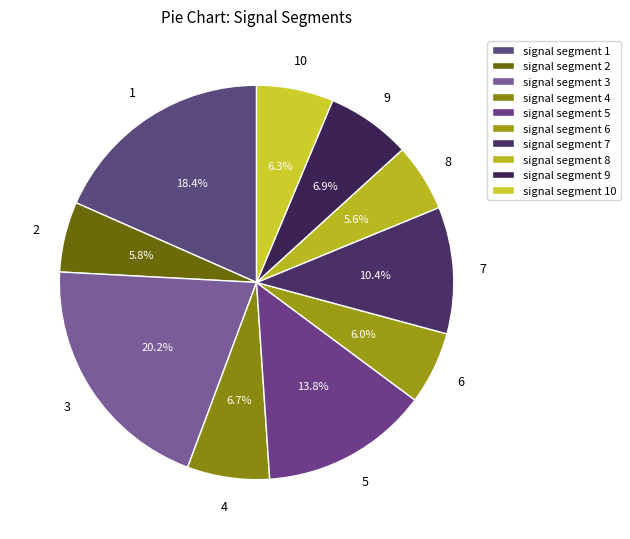

Is there any slice that represents more than half of the pie?

No